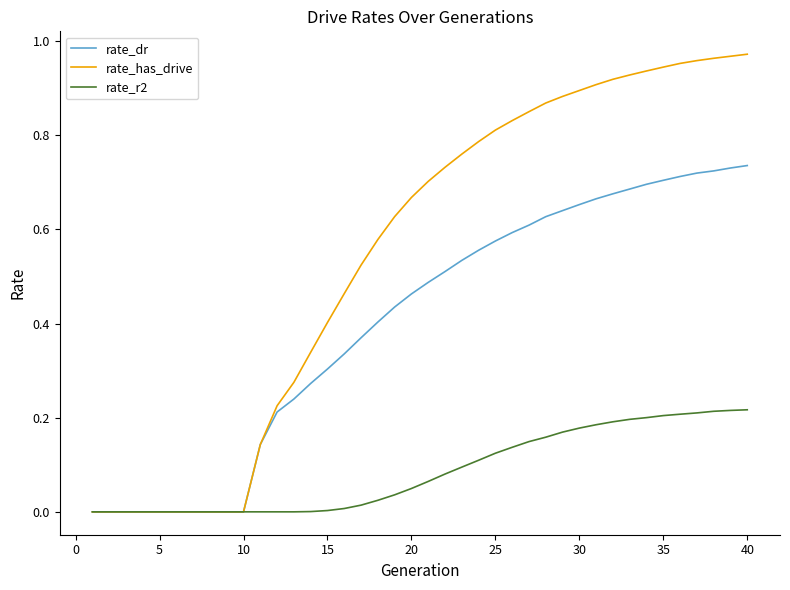

List the series in order of their overall mean, highest first.

rate_has_drive, rate_dr, rate_r2